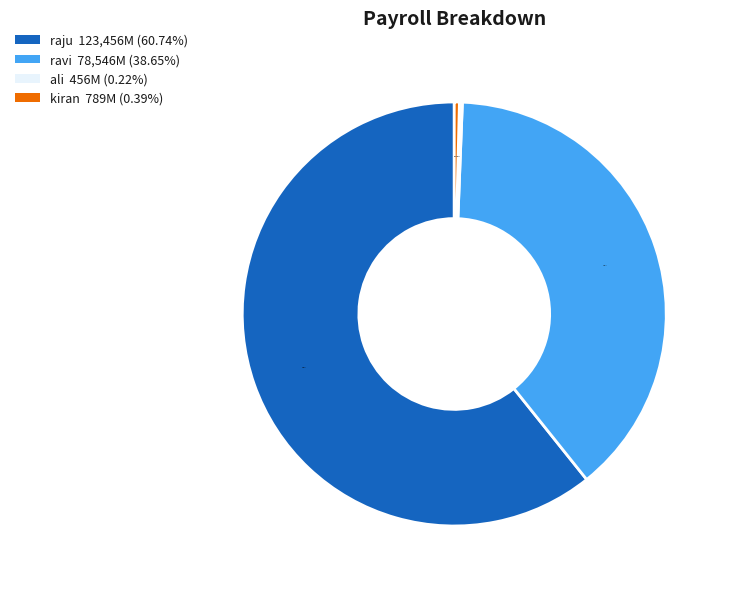

Which category has the biggest portion of the pie?

raju